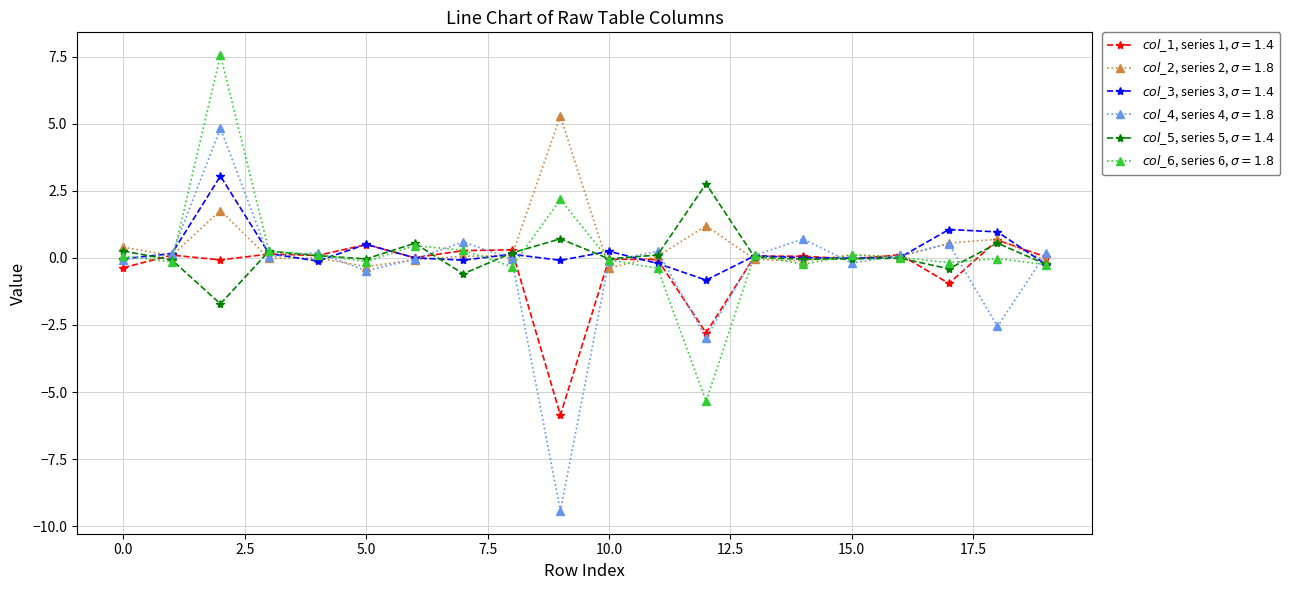

What are all the series names shown in the legend?

$col\_1$, series 1, $\sigma=1.4$, $col\_2$, series 2, $\sigma=1.8$, $col\_3$, series 3, $\sigma=1.4$, $col\_4$, series 4, $\sigma=1.8$, $col\_5$, series 5, $\sigma=1.4$, $col\_6$, series 6, $\sigma=1.8$